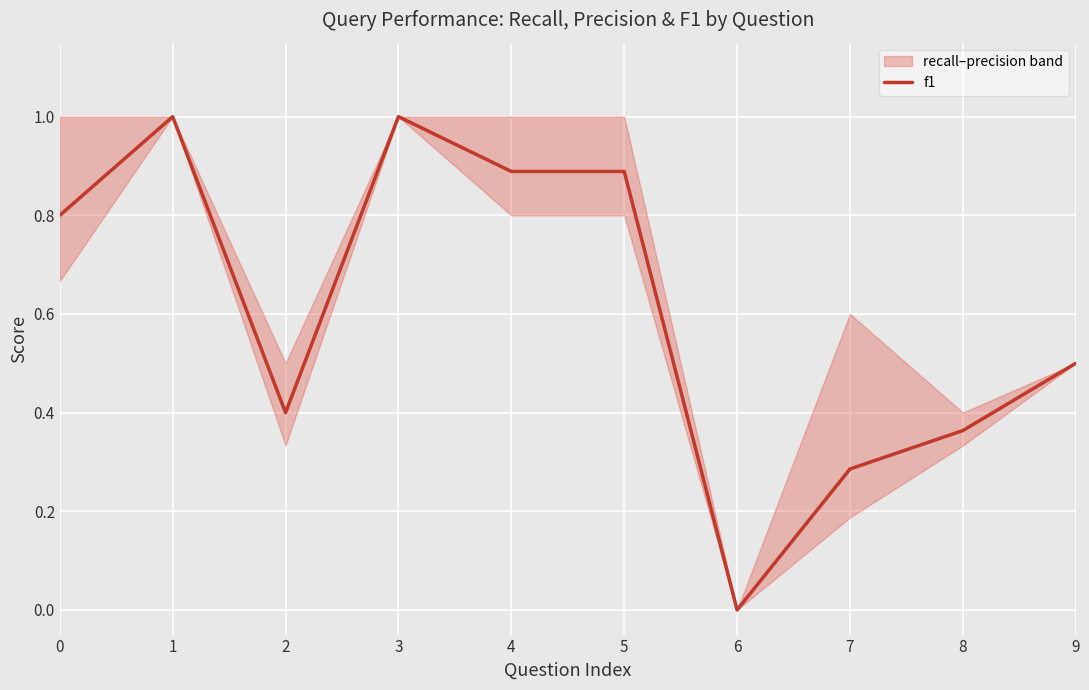

True or false: there are more than 2 points higher than both neighbors.

False